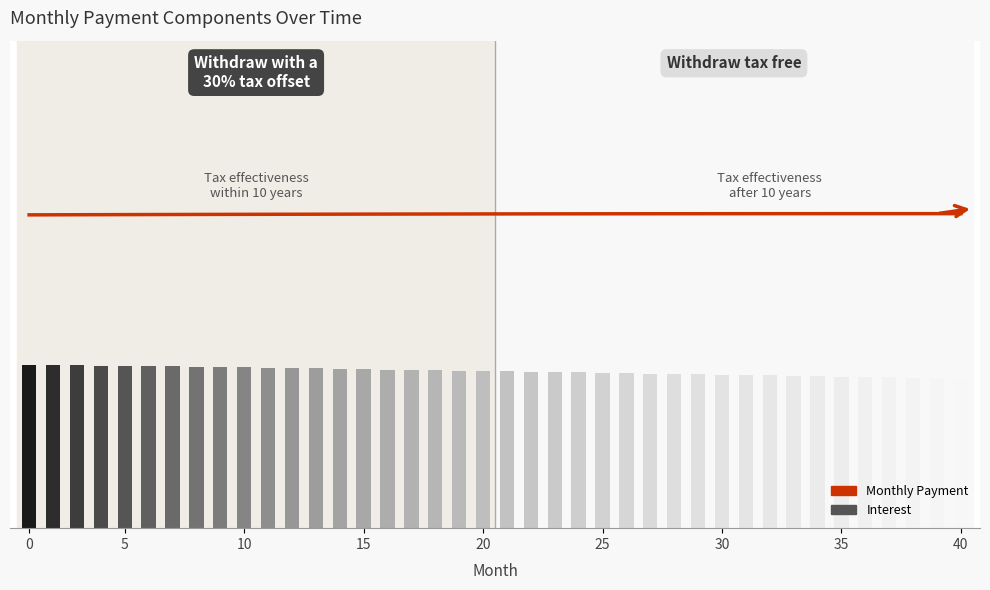

The value at 40 is 16317.5. True or false?

False